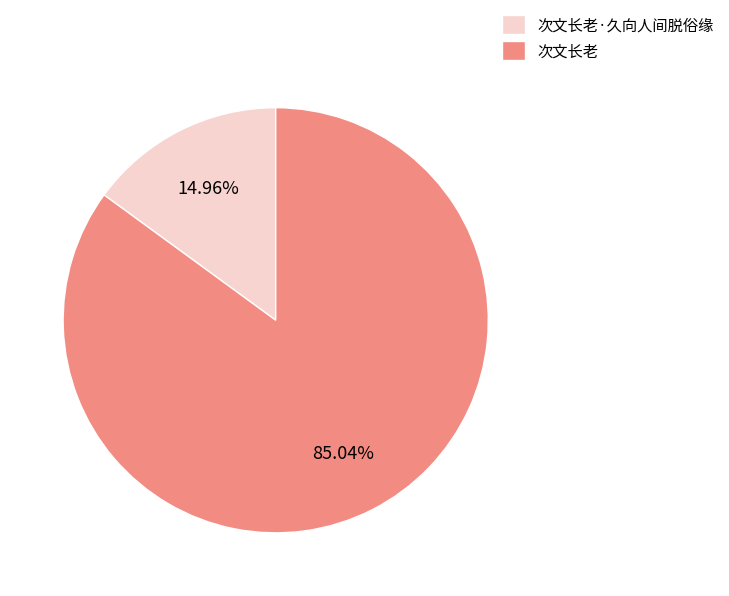

True or false: 次文长老·久向人间脱俗缘 accounts for 15% of the total.

True